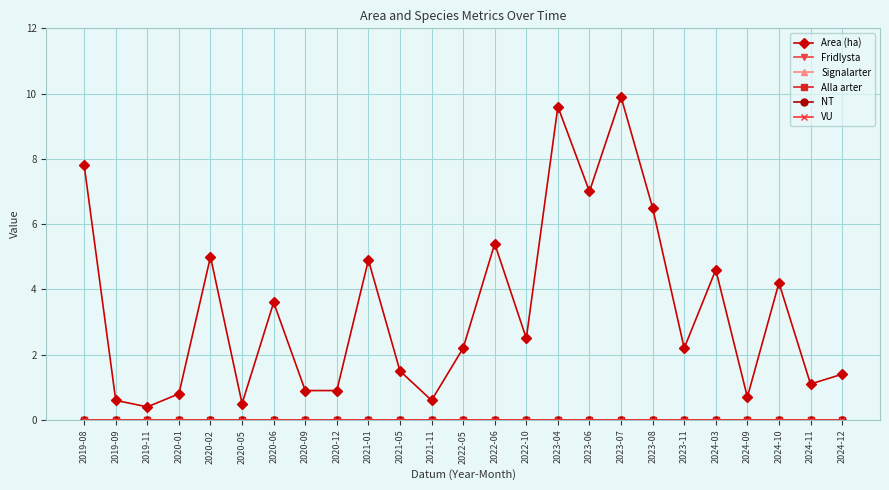

Between 2023-11 and 2020-05, which is larger?

2023-11